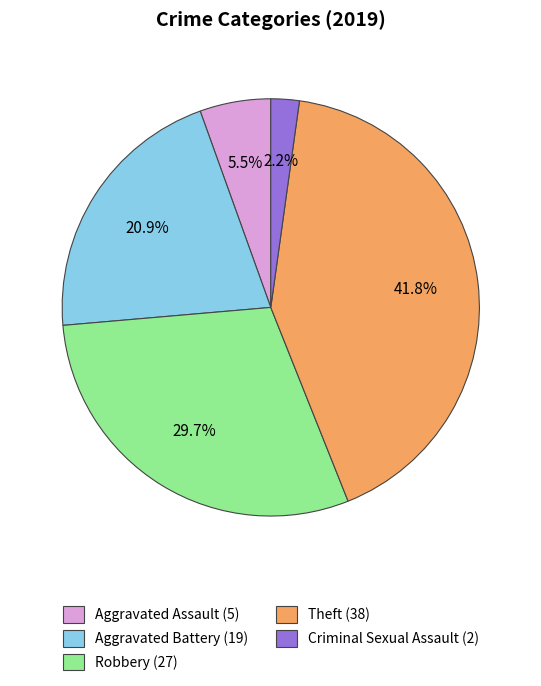

Does any single category account for the majority?

No